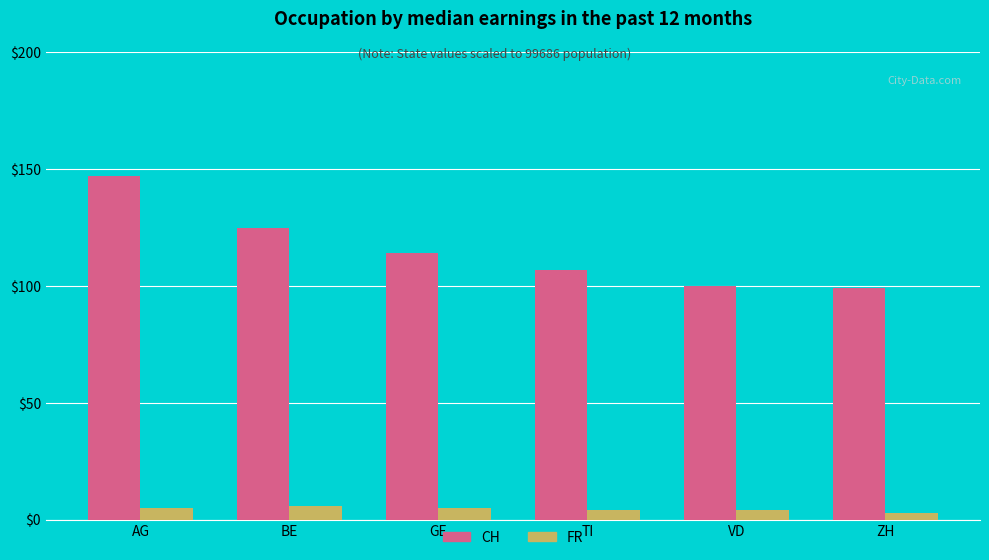

At VD, list the series in order from smallest to largest.

FR, CH